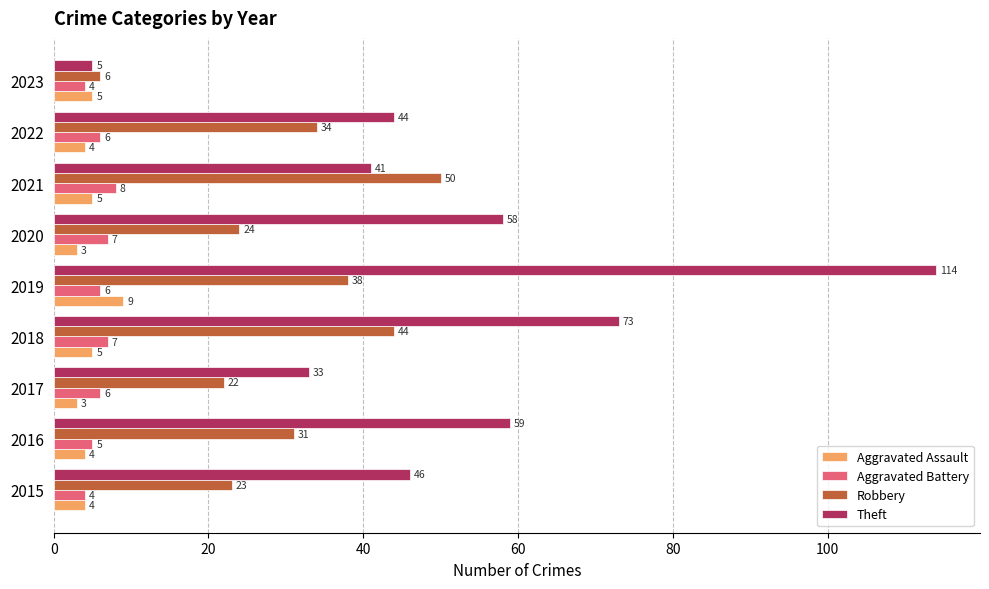

The Theft series shows 41 at 2021. True or false?

True